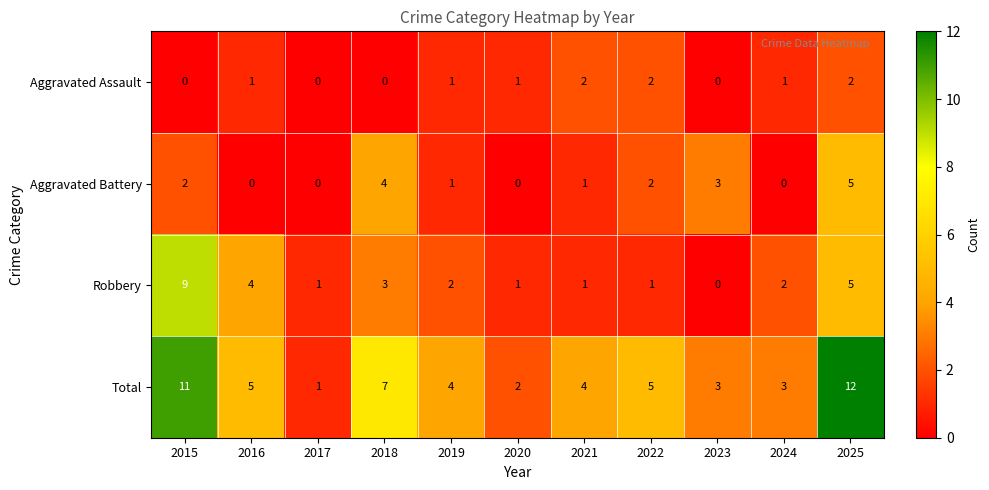

The value of Aggravated Battery at 2017 is -3. True or false?

False